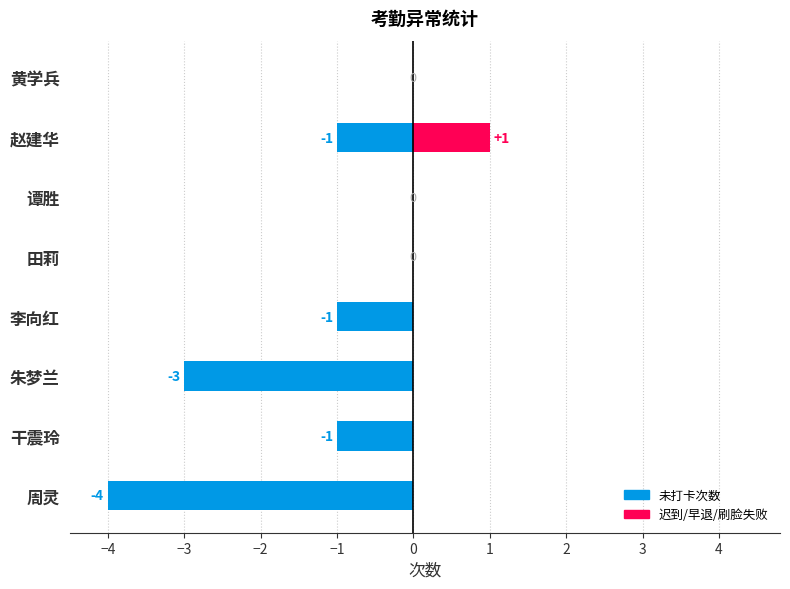

True or false: the data shows -2 at 朱梦兰.

False